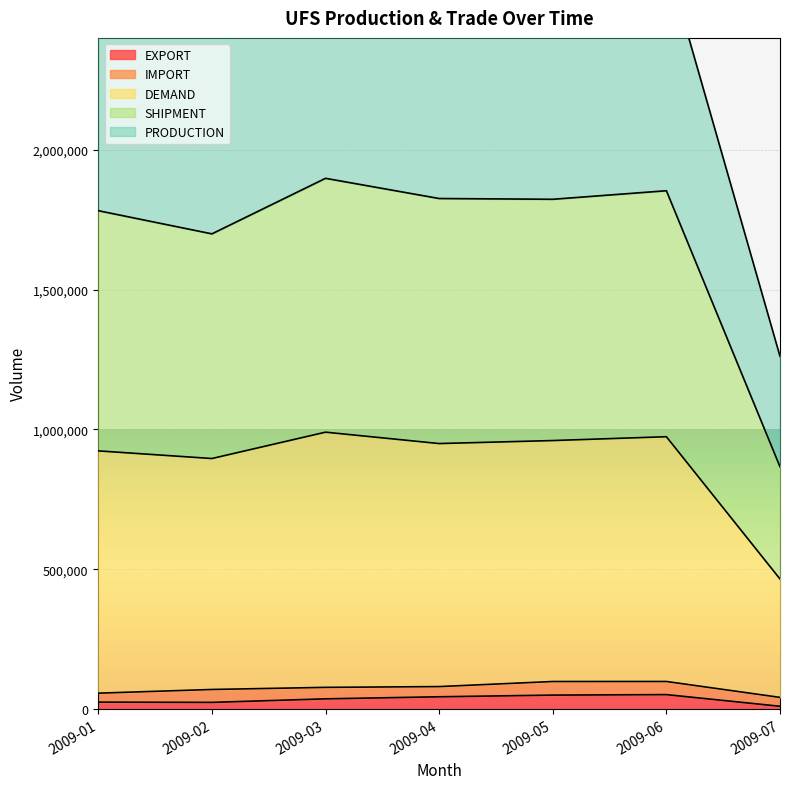

True or false: PRODUCTION and DEMAND intersect in this chart.

False